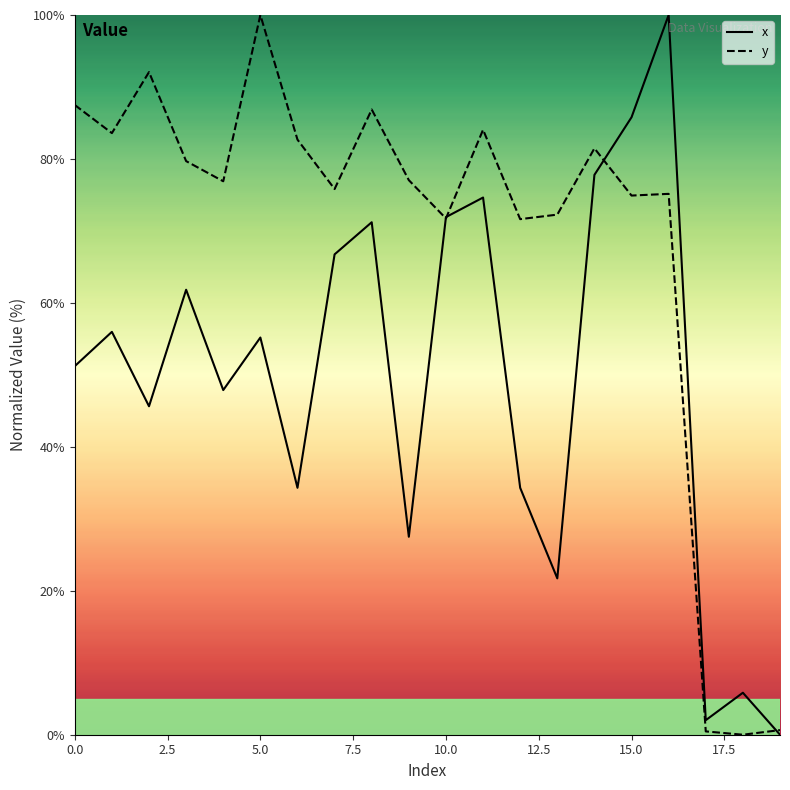

What is the maximum value shown in the chart?

100.0